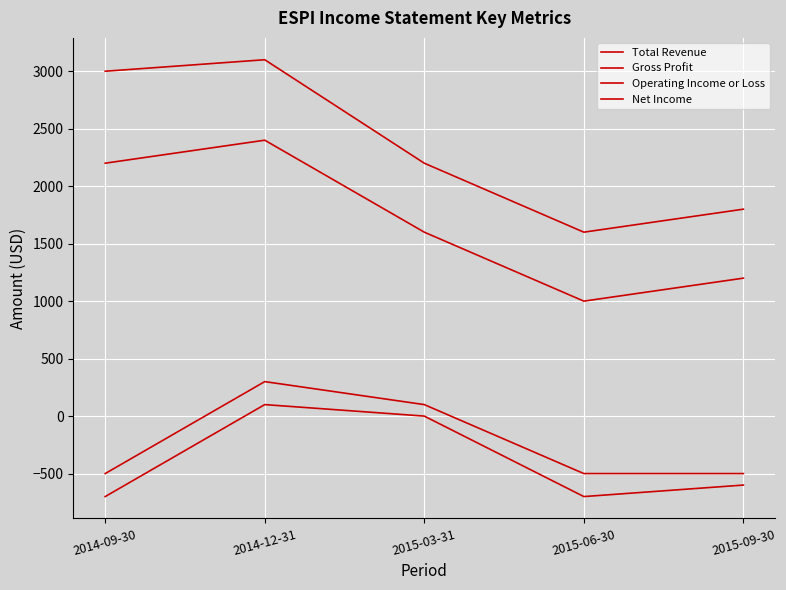

At how many categories does at least one series exceed 941?

5